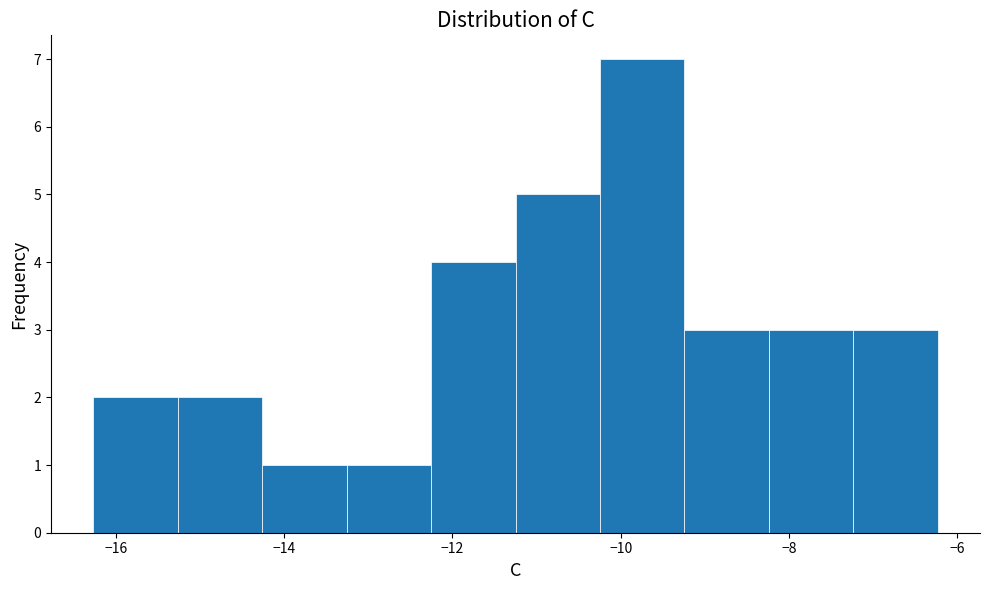

What is the height of the bar covering -9.2 to -8.2 on the x-axis? Neither the bar edges nor the heights are printed on the chart, so give them approximately, as read against the axes.

3